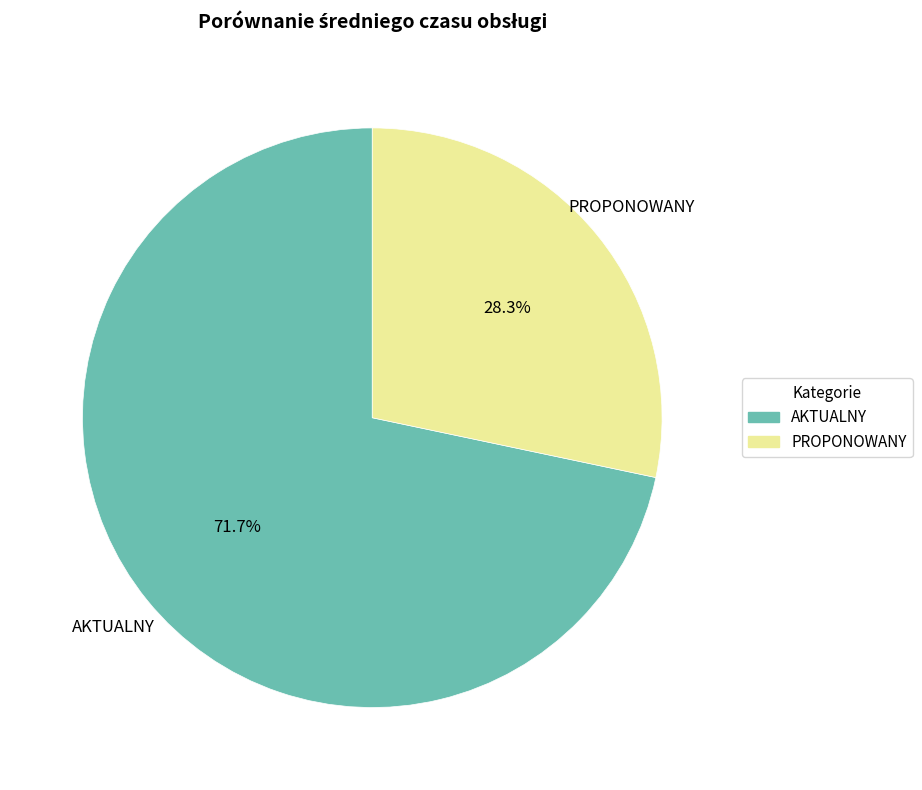

What percentage is the AKTUALNY slice, to the nearest percent?

72%